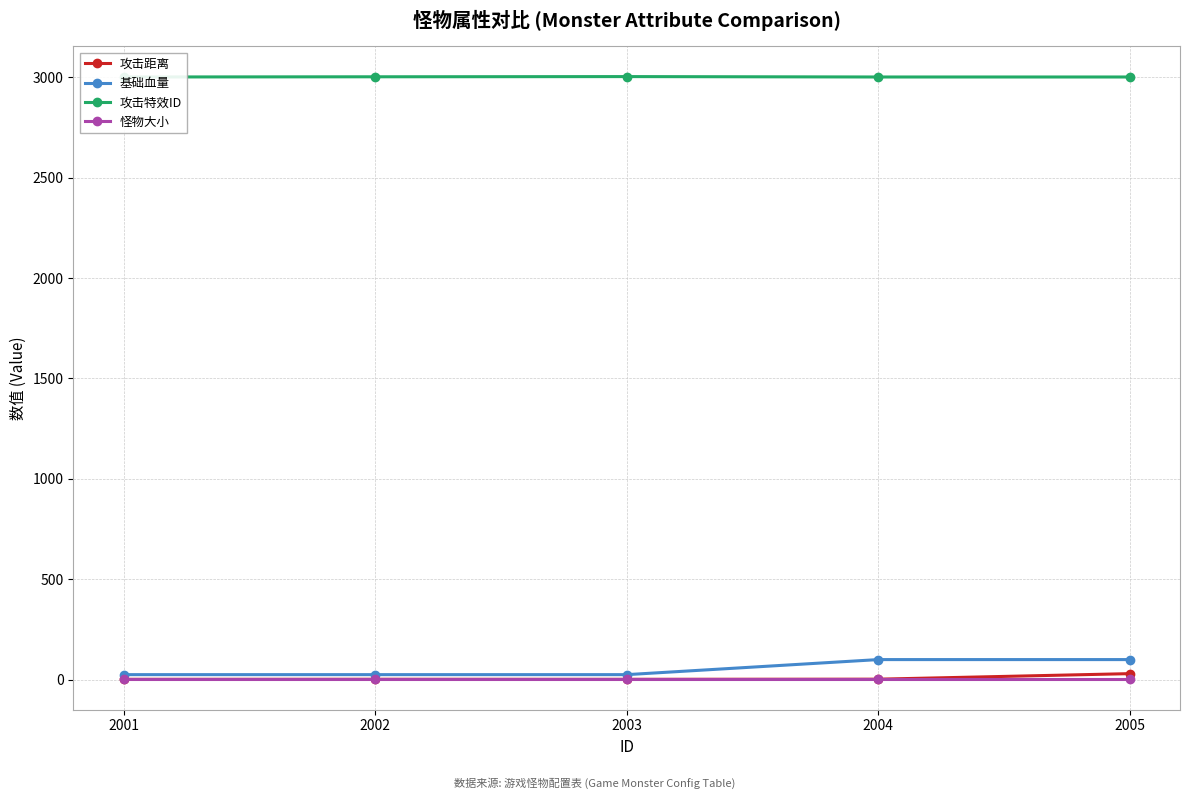

Which series has the largest total across all categories?

攻击特效ID